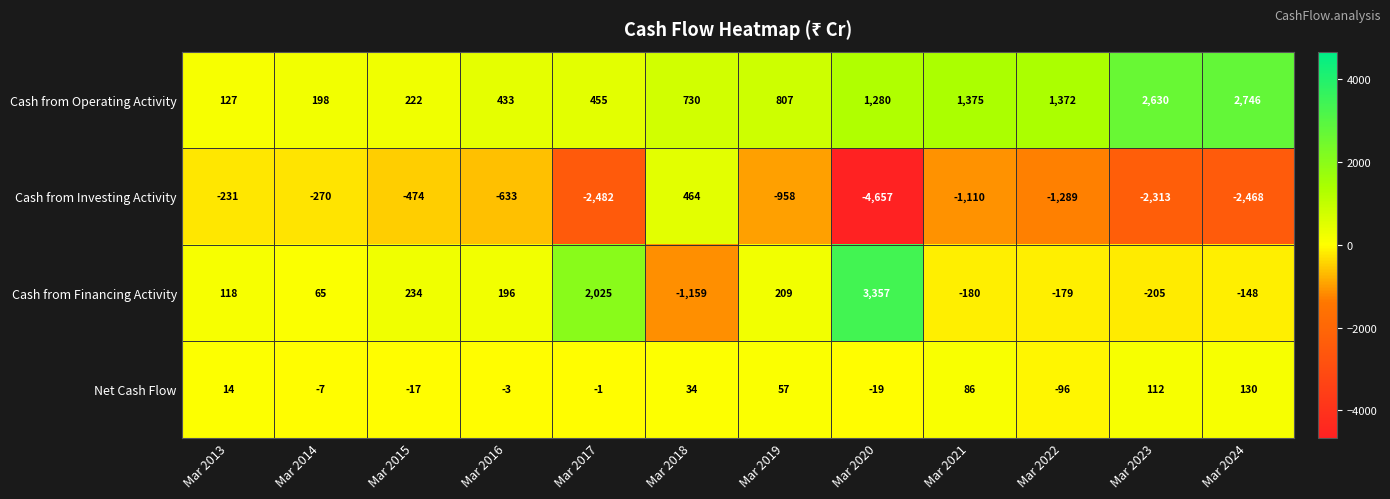

What is the difference between the highest and lowest values at Mar 2024?

5214